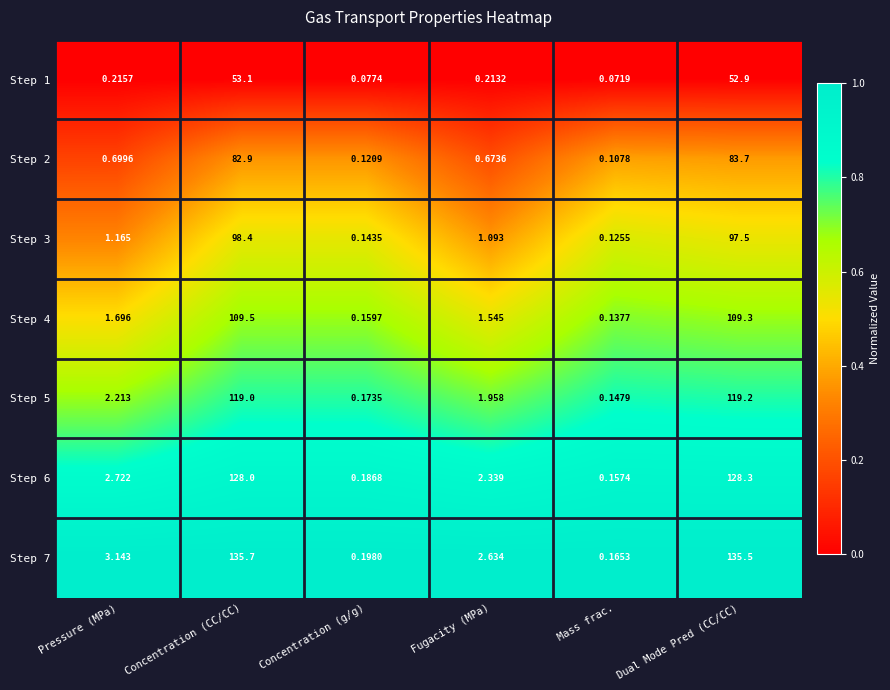

What is the spread (max minus min) of values at Concentration (CC/CC)?

82.6